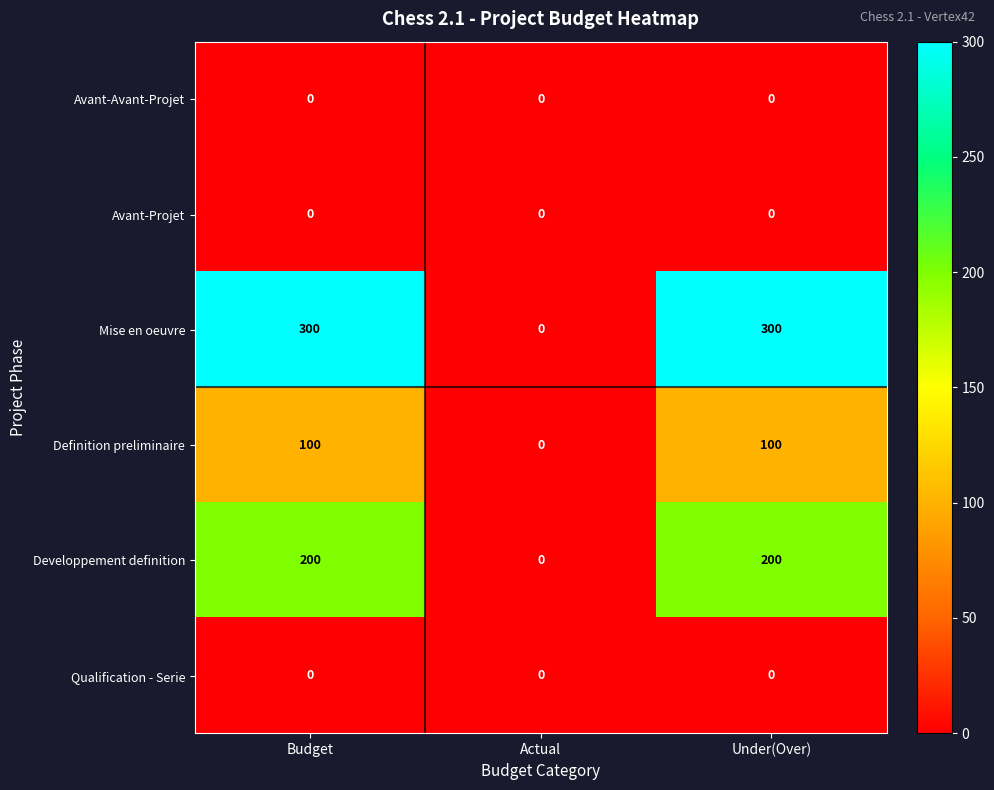

Which series has the largest total across all categories?

Mise en oeuvre